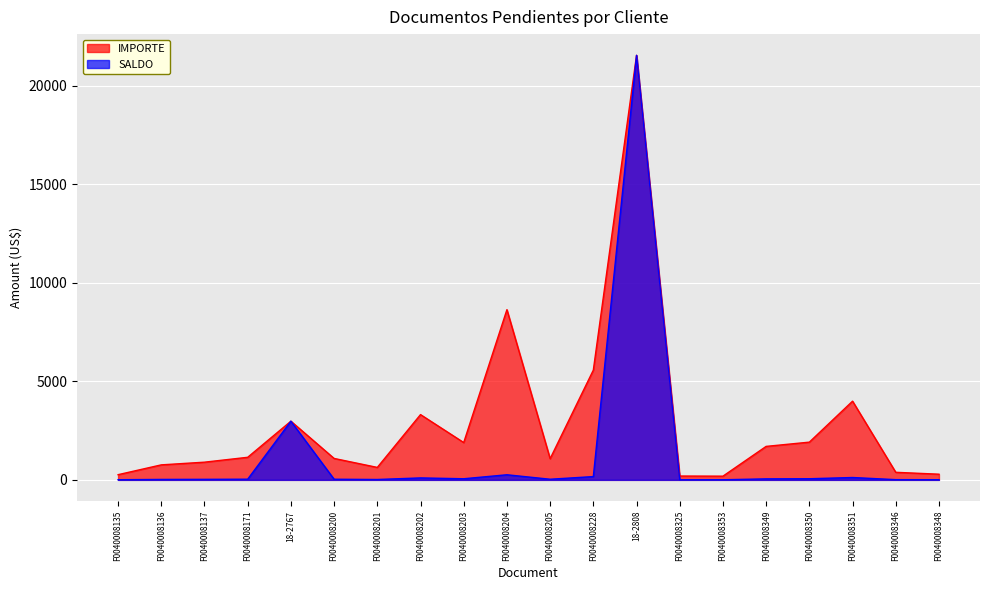

What is the maximum value for SALDO?

21550.0